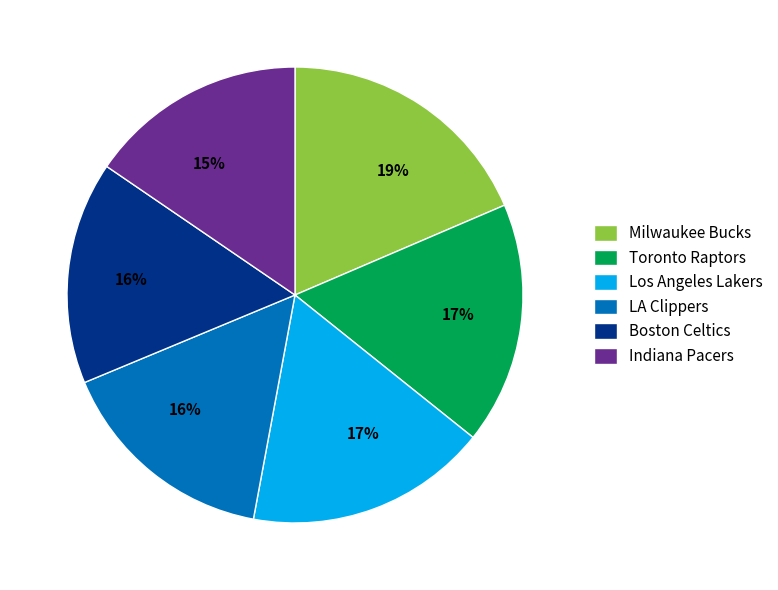

Is there a majority slice in this chart?

No